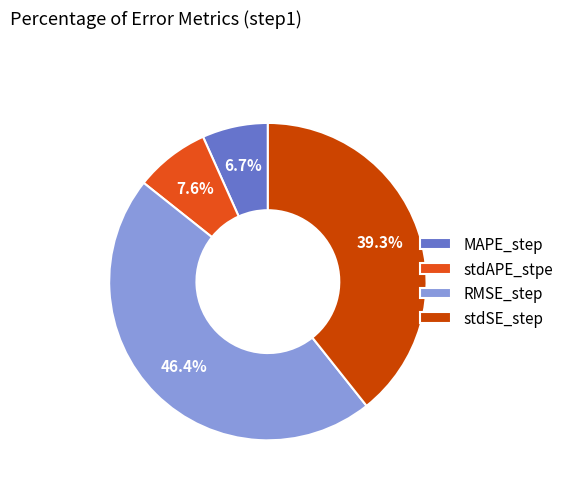

How many slices are in this pie chart?

4